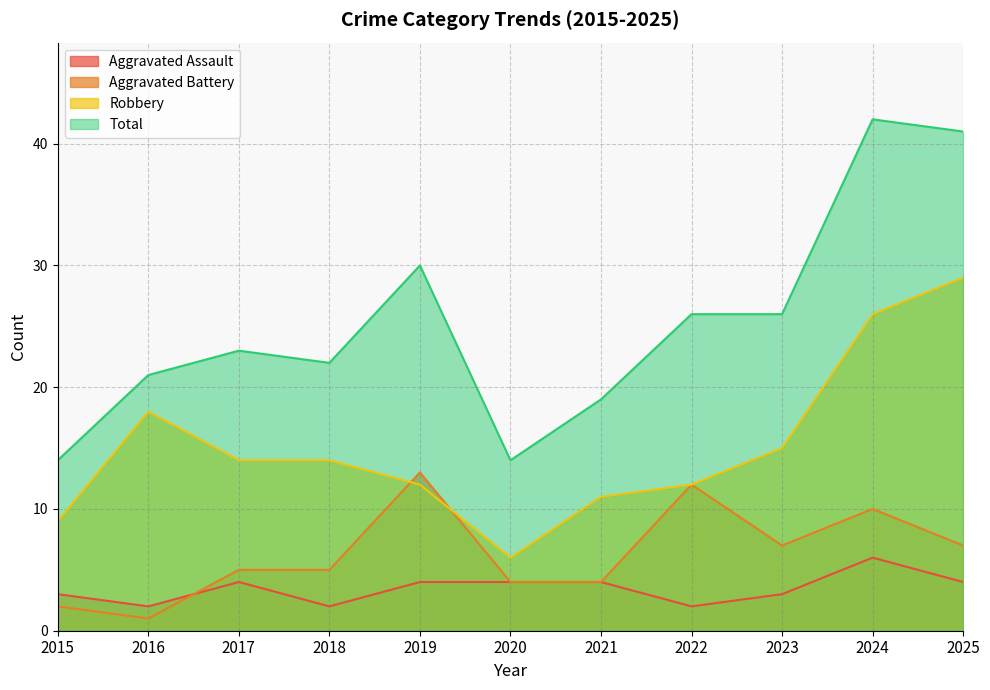

List the series in order of their peak value, highest first.

Total, Robbery, Aggravated Battery, Aggravated Assault